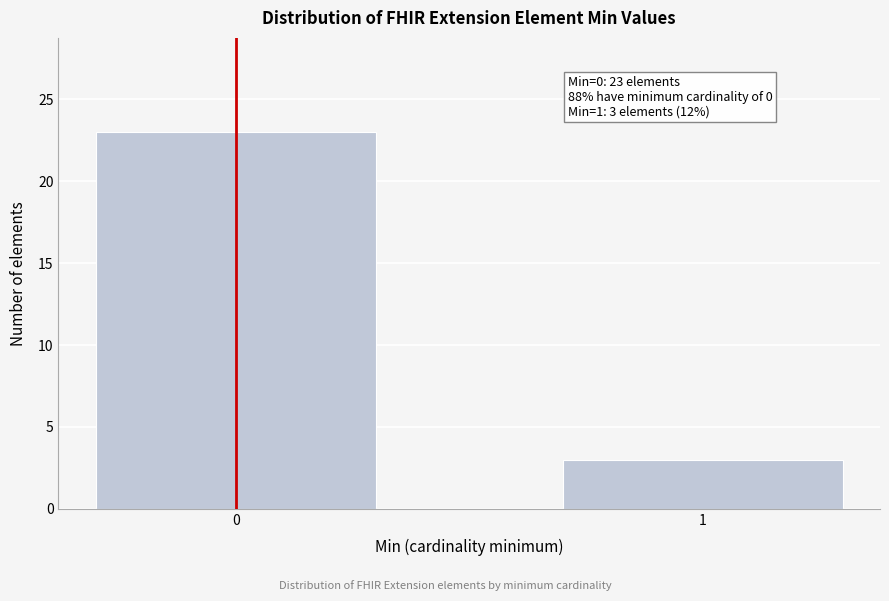

Reading right to left, what are all the values shown in this chart?

3	23